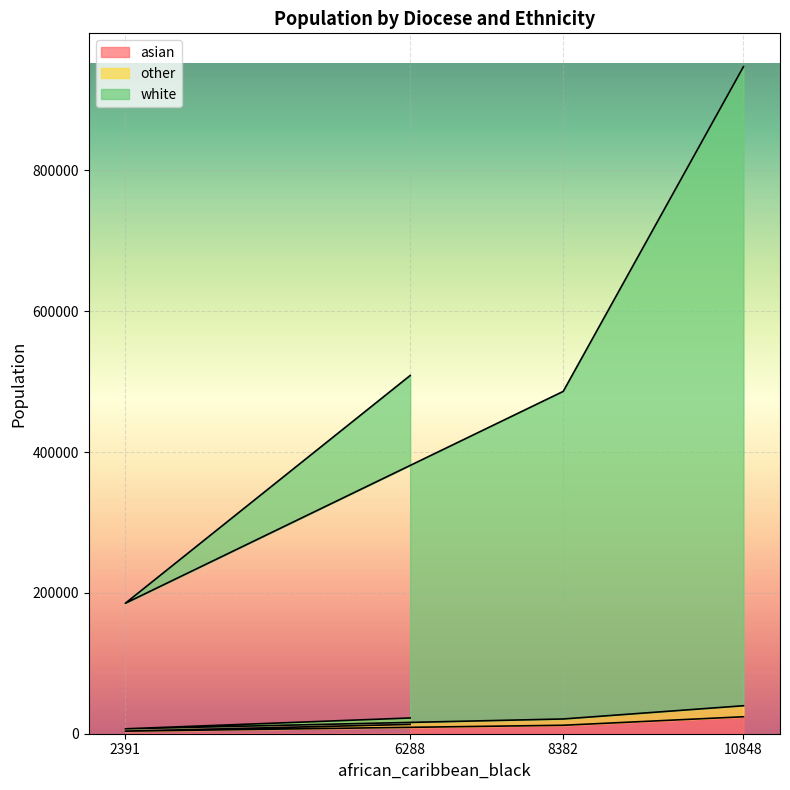

At which category is the sum across all series the highest?

10848